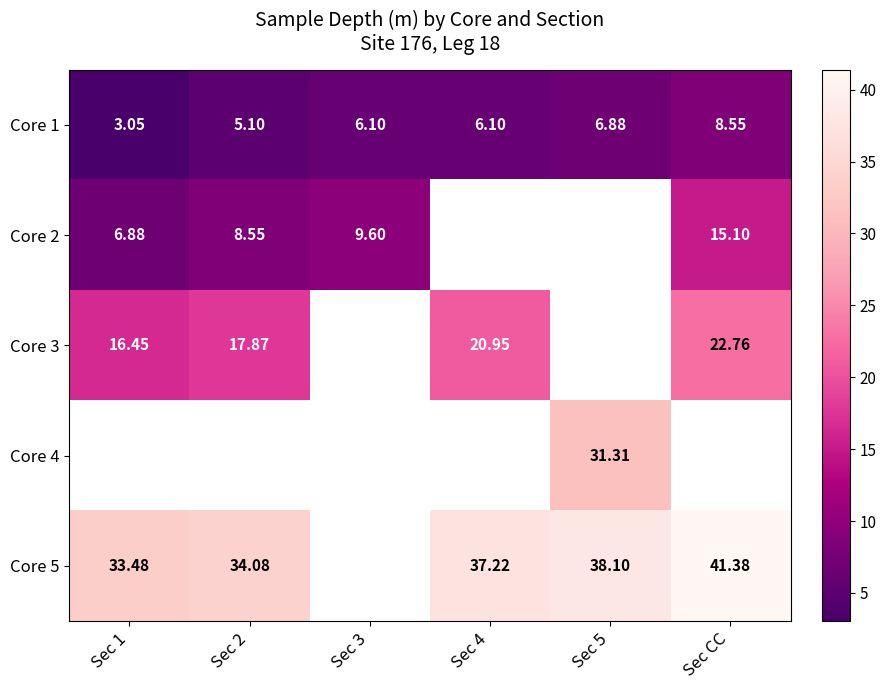

Which category has the lowest value in the Core 2 series?

Sec 1